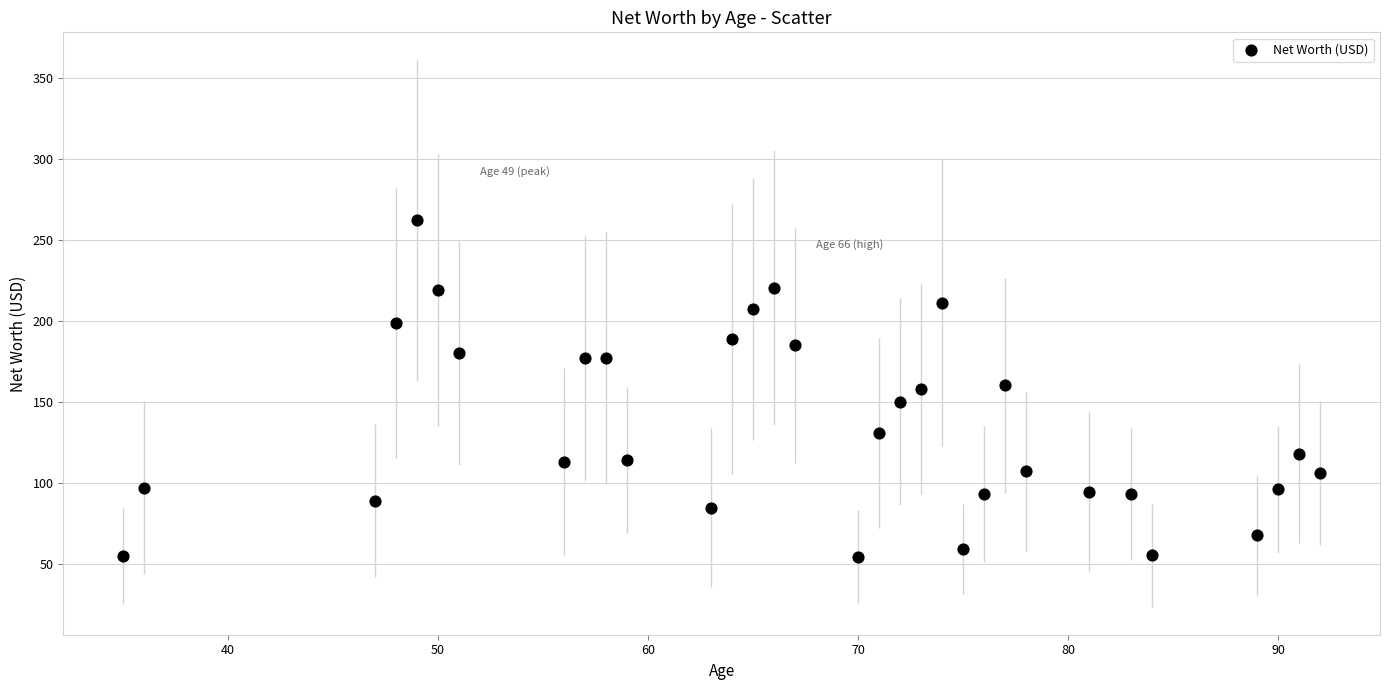

What is the range of Y values (max minus min)?

207.6